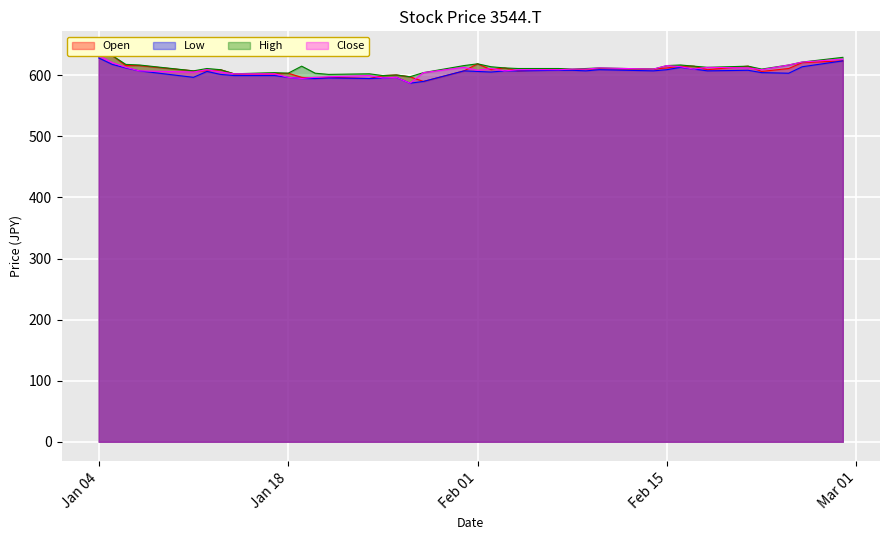

The Close series shows 812.7 at 30. True or false?

False